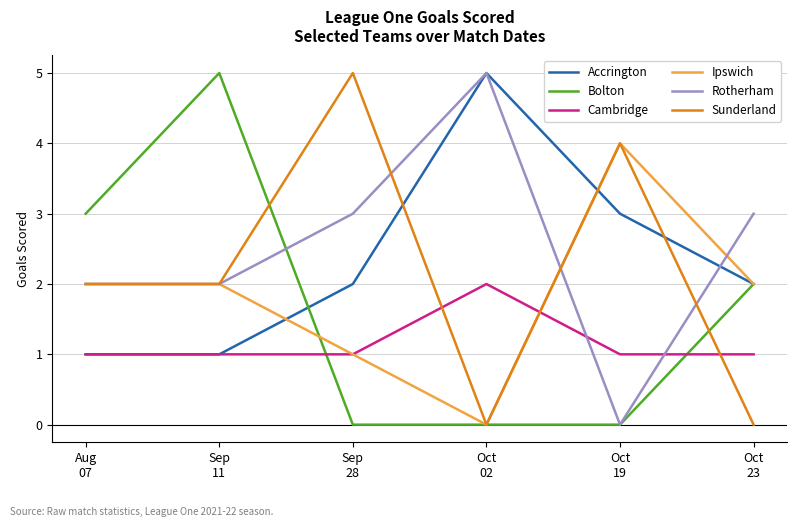

What are all the series names shown in the legend?

Accrington, Bolton, Cambridge, Ipswich, Rotherham, Sunderland